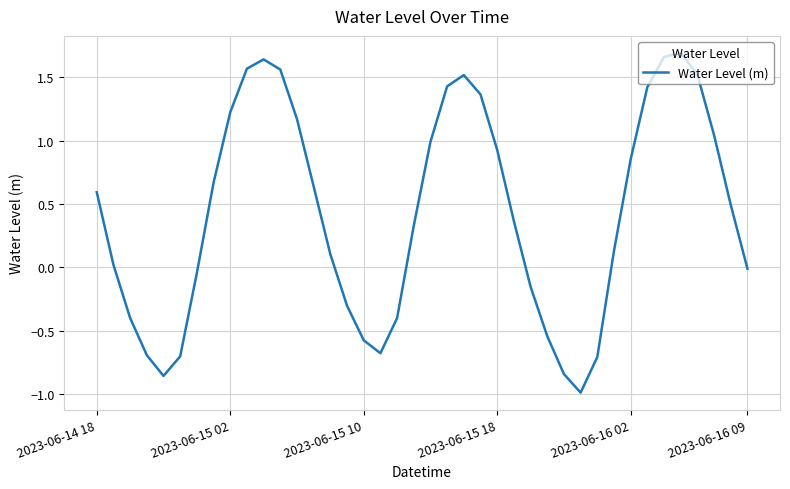

What is the minimum value shown in the chart?

-1.0